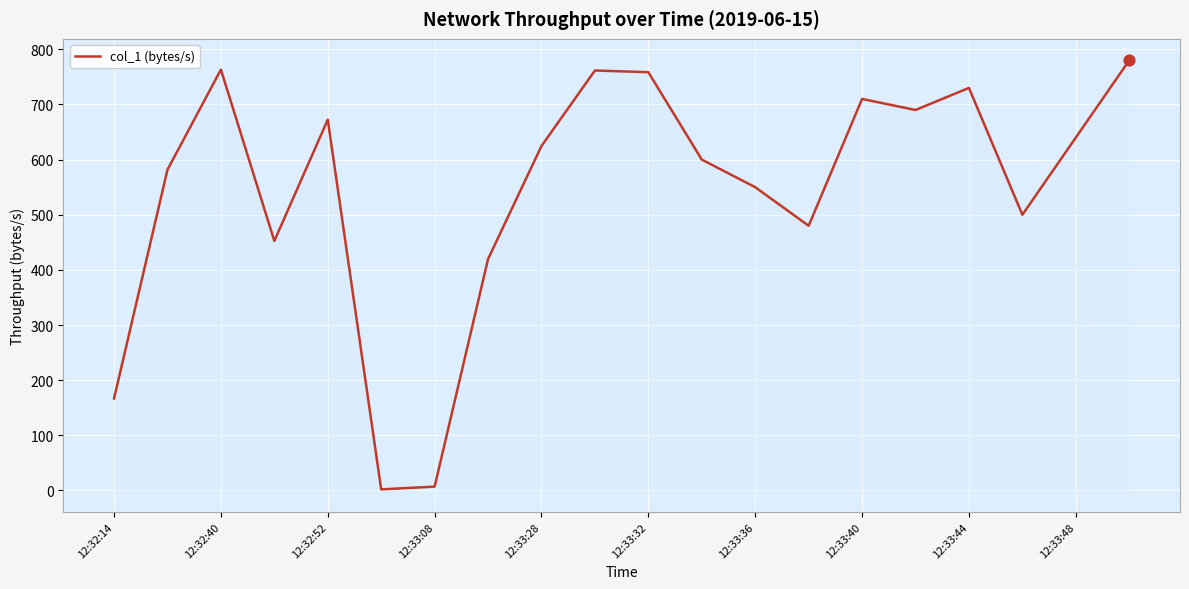

What is the difference between the maximum and minimum values?

778.0